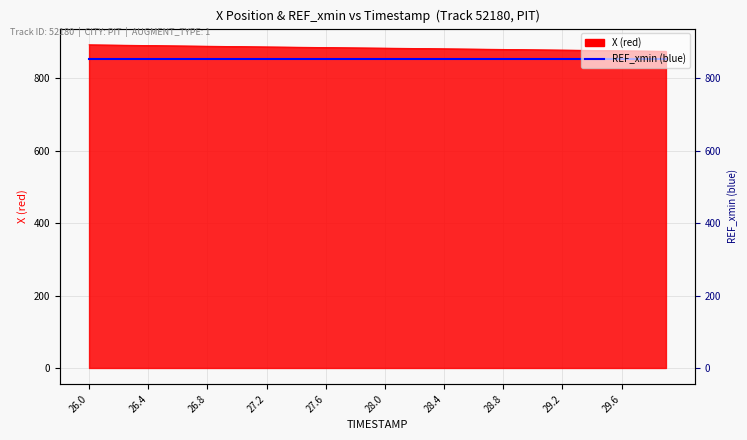

Does the chart have visible grid lines?

Yes